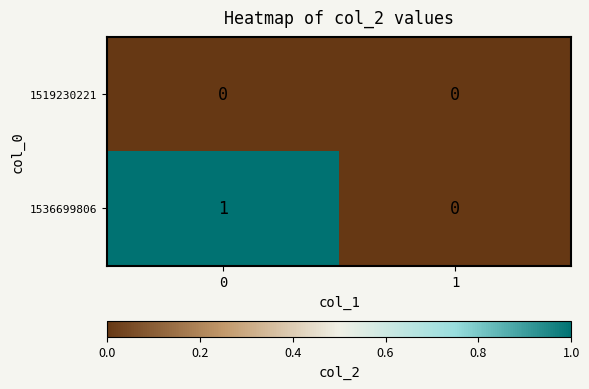

Which series has the largest total across all categories?

1536699806